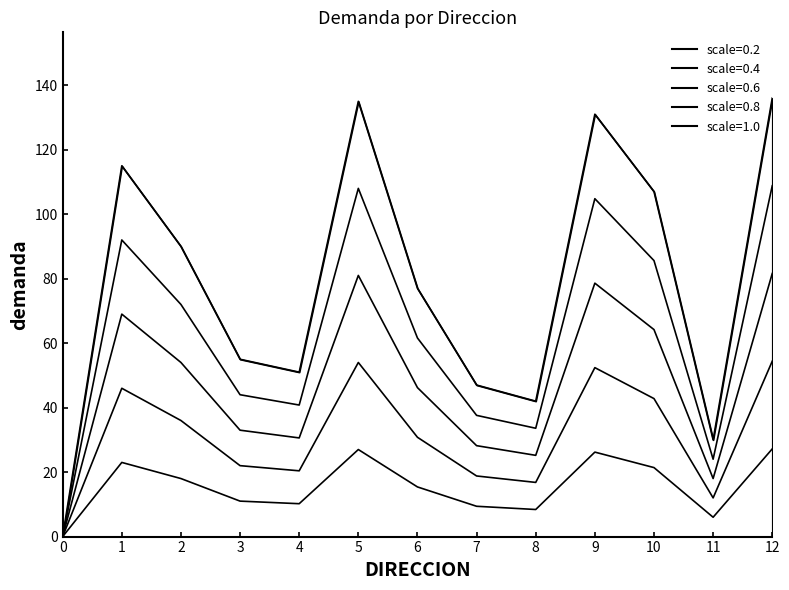

The chart shows a value of 10.4 at 6. True or false?

False